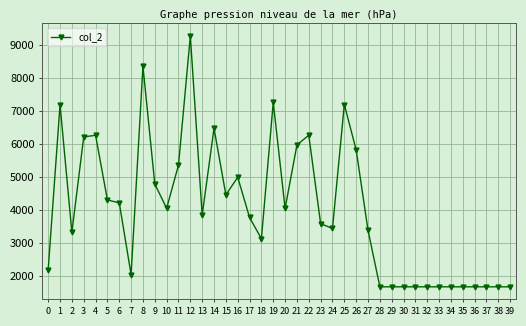

At which category does the data reach its first local peak?

1